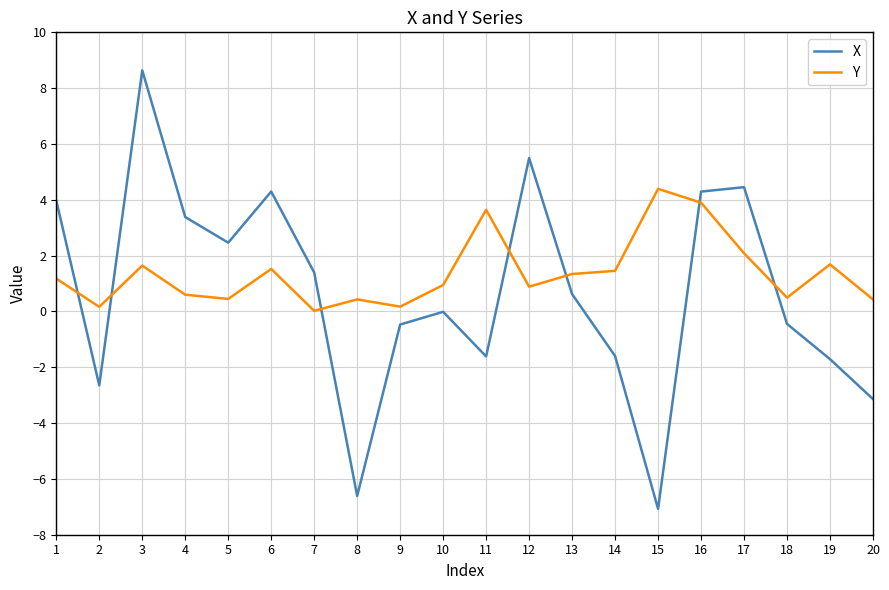

What is the sum of the Y values at 19 and 16?

5.6